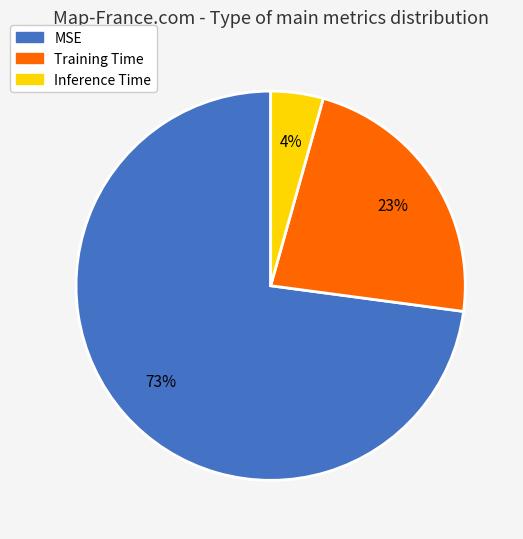

To the nearest percent, what is the difference between the MSE and Inference Time slice percentages?

69%